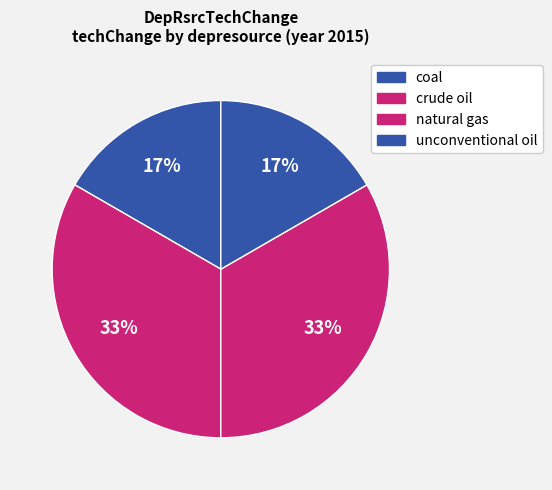

Which slice is the largest?

crude oil